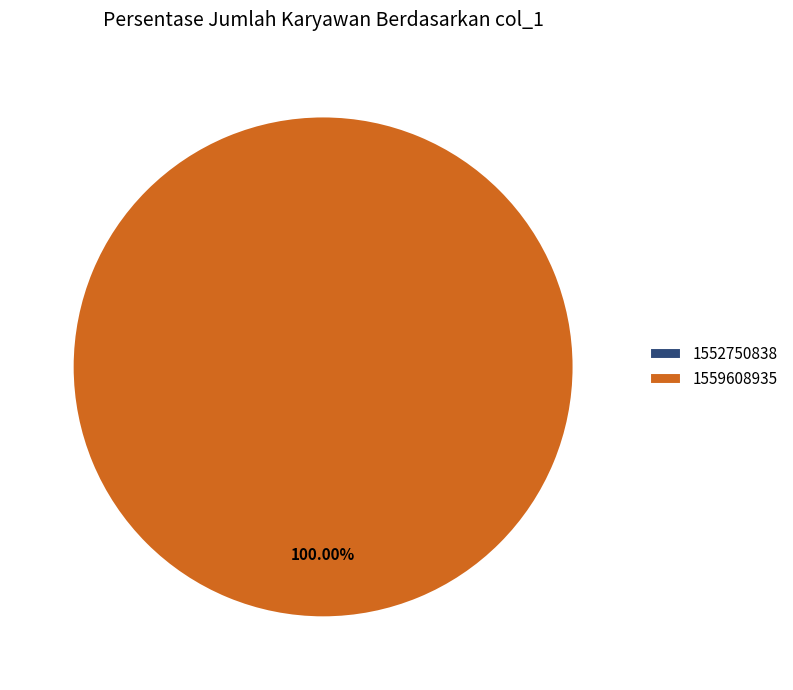

Count the number of slices in the pie.

2